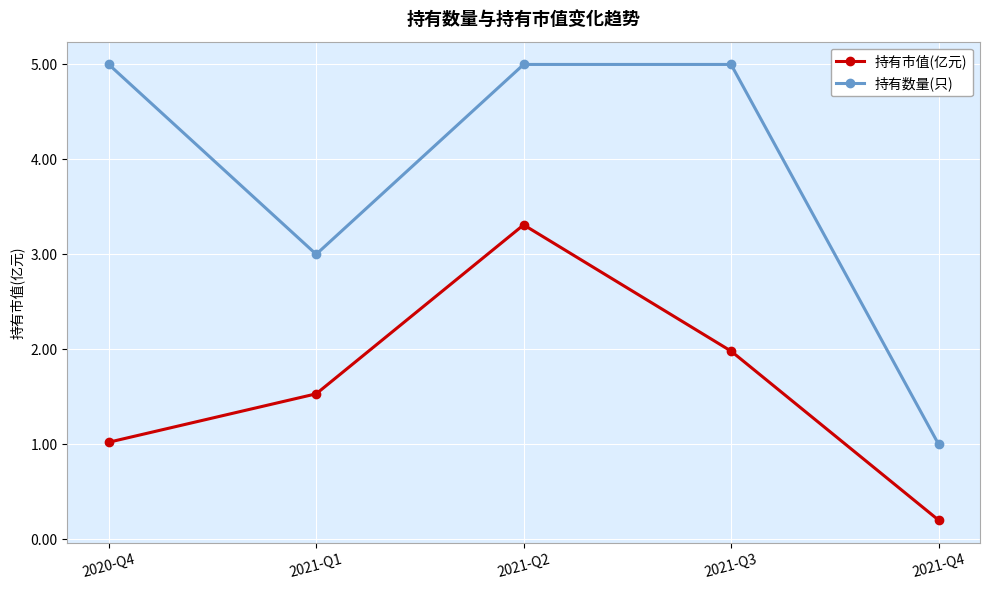

What is the difference between the highest and lowest values at 2021-Q4?

0.8